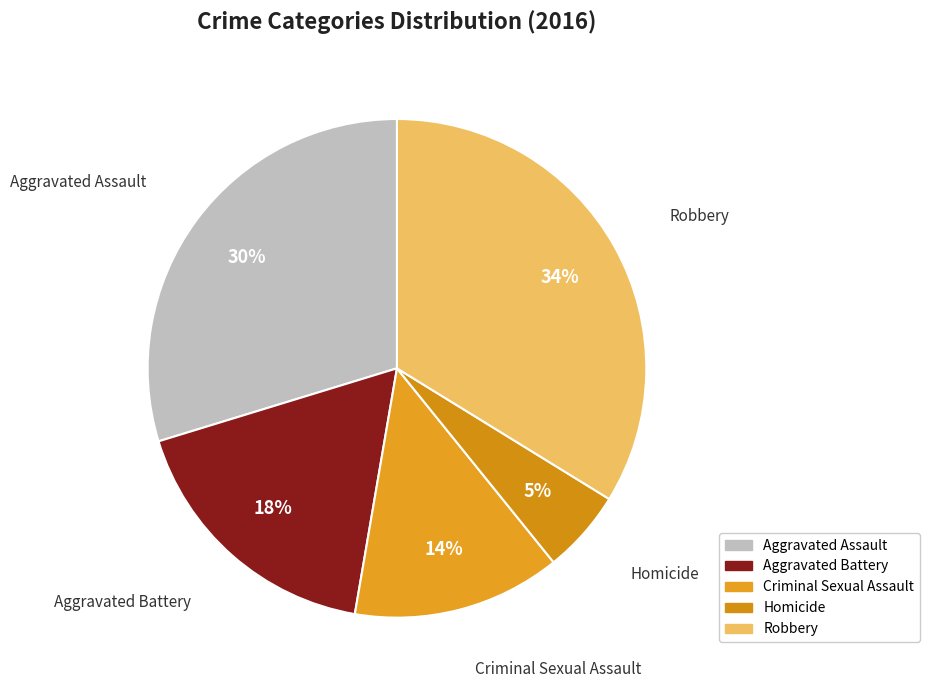

How many segments does this pie chart have?

5